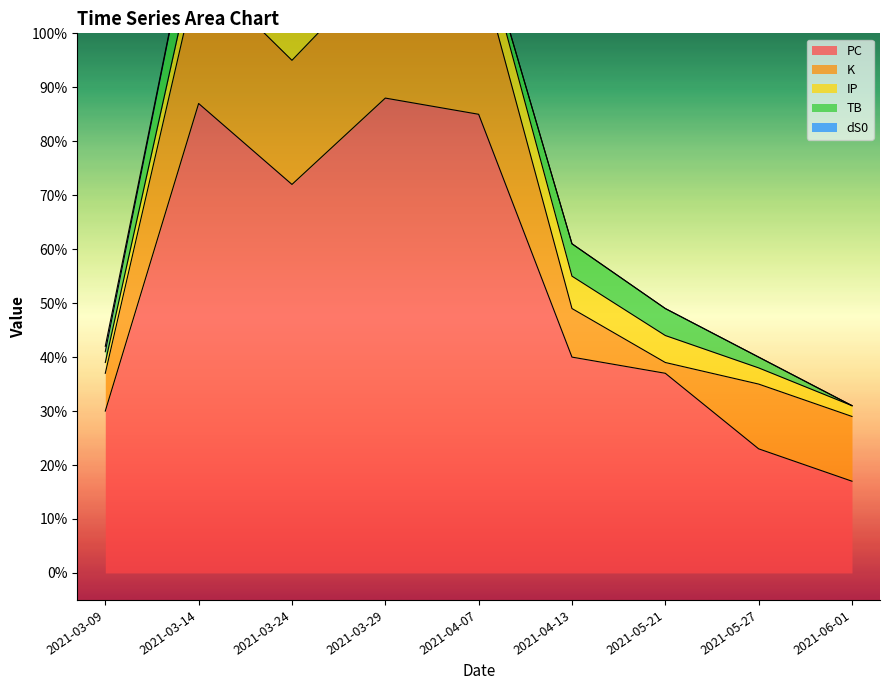

True or false: dS0 and IP intersect in this chart.

False